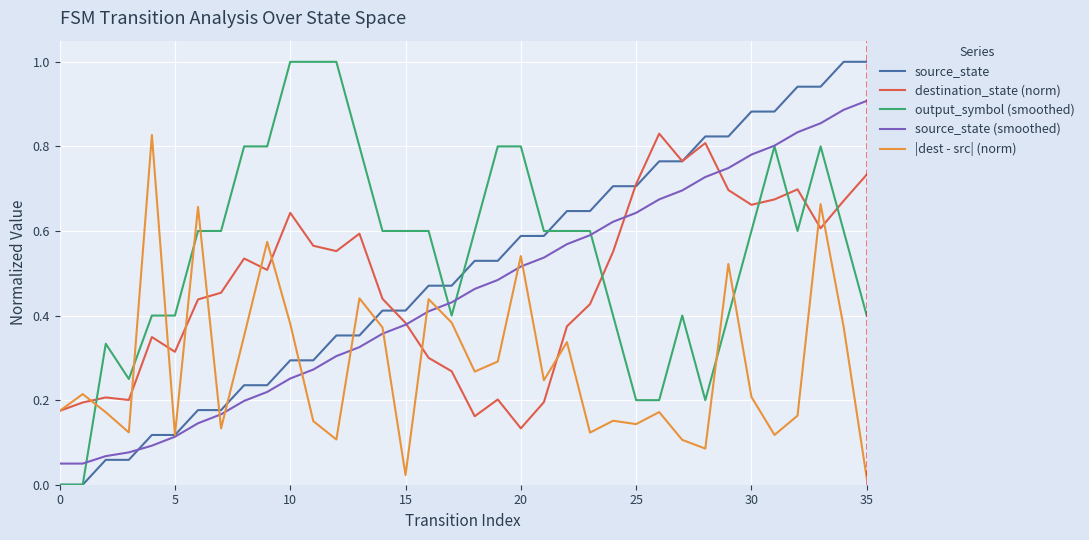

What is the greatest value displayed?

1.0